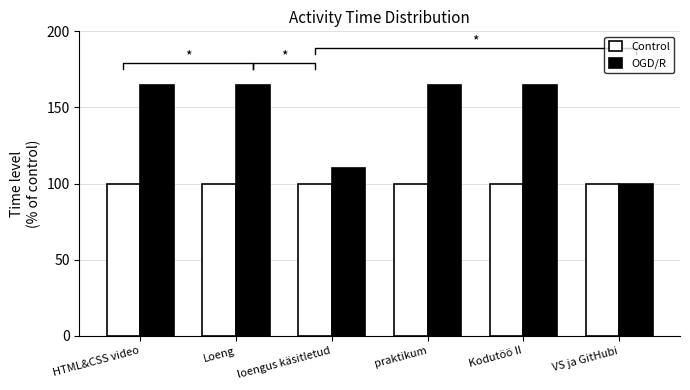

What is the total value across all series at HTML&CSS video?

265